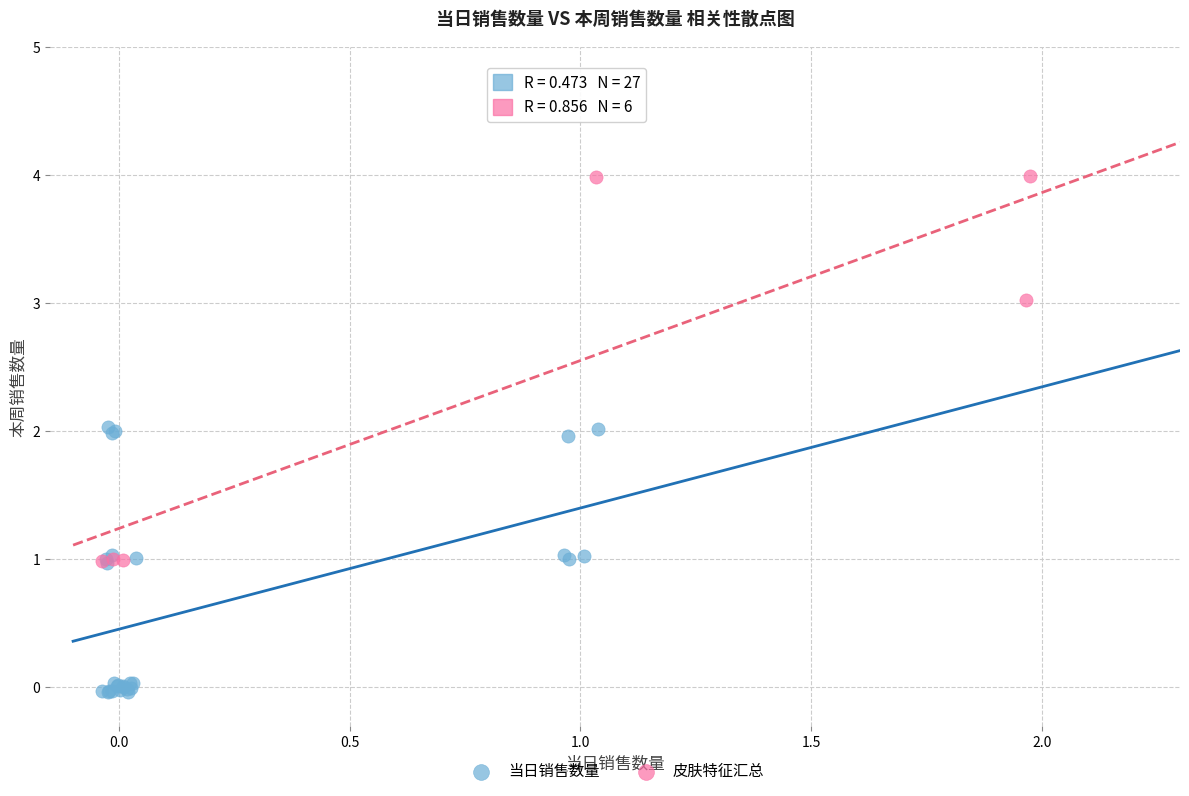

Which series has the widest spread of Y values?

皮肤特征汇总